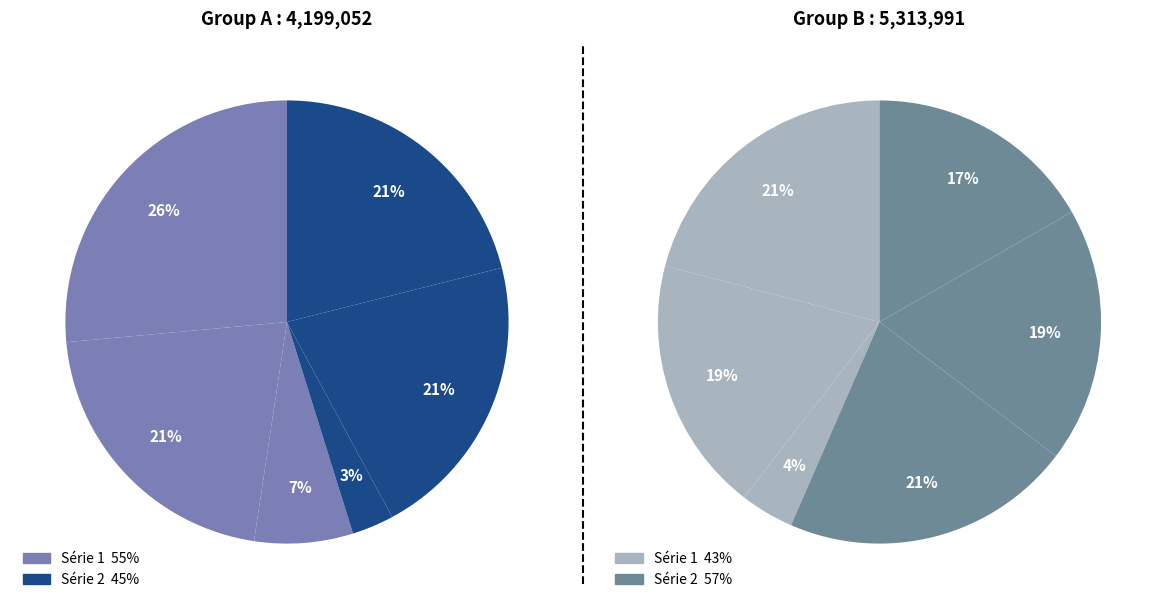

True or false: 次韵俞路分见寄 accounts for 12% of the total.

False